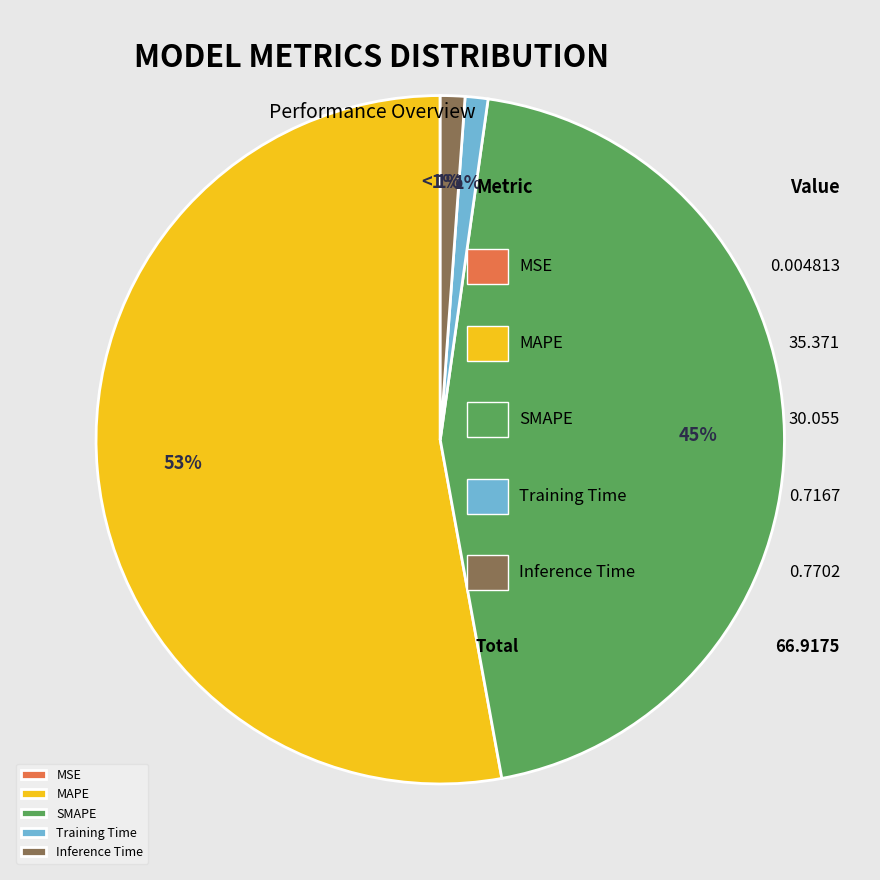

Which slice is the largest?

MAPE